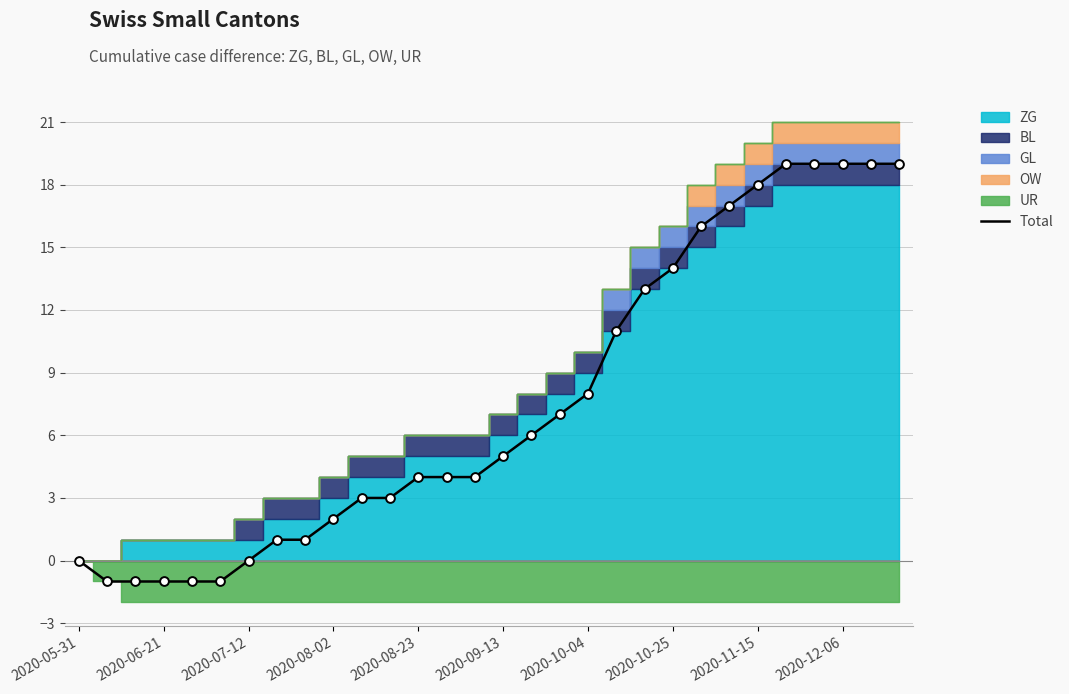

What is the change in value from 23 to 28?

+2